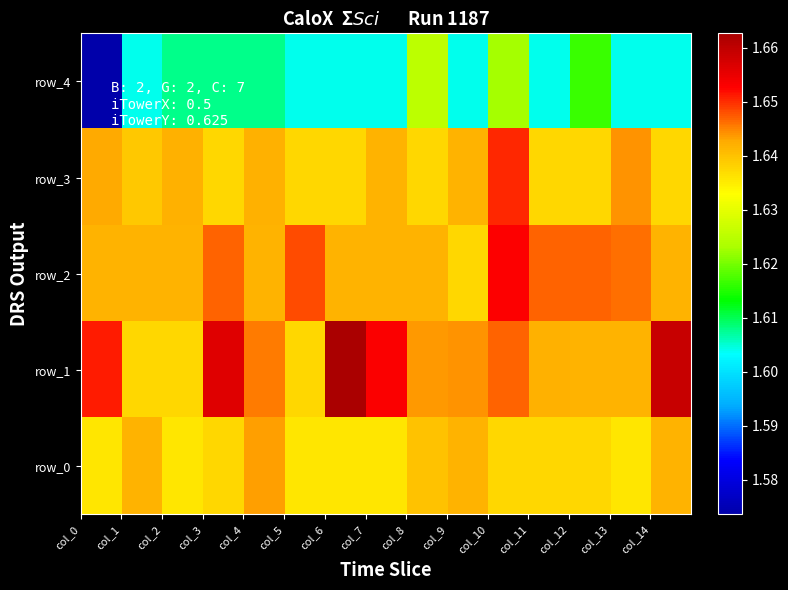

How many categories are shown in the chart?

15